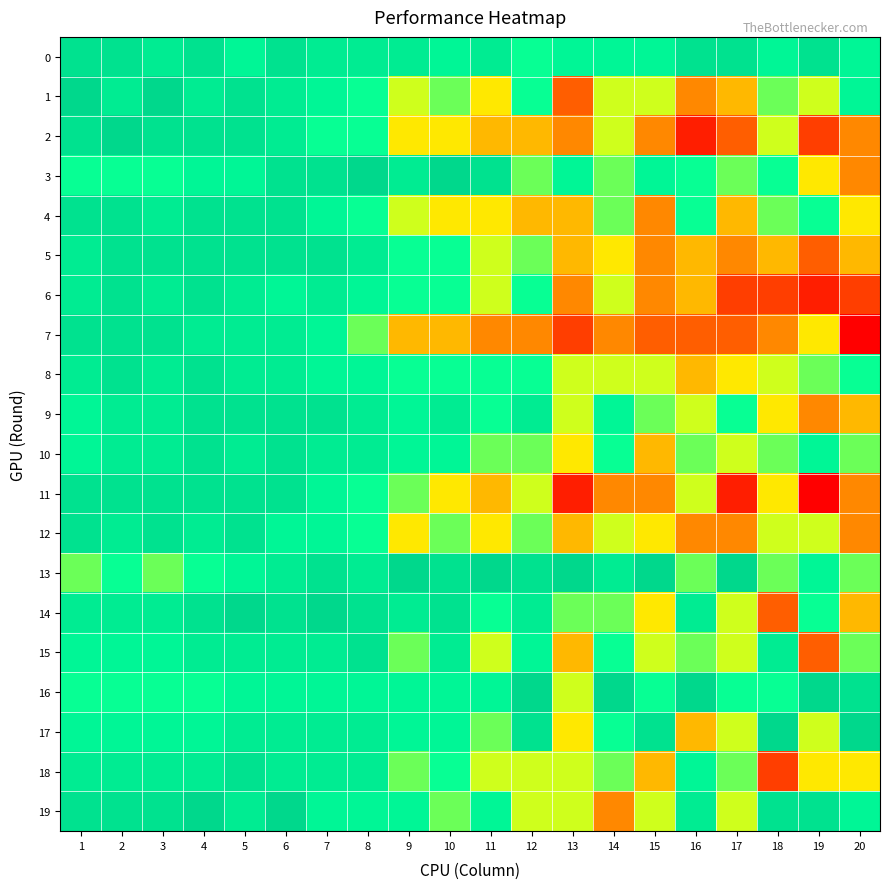

Reading left to right, what are all the values shown in this chart?

0: 1=18	2=18	3=17	4=18	5=16	6=18	7=17	8=17	9=17	10=16	11=17	12=15	13=16	14=16	15=16	16=18	17=18	18=16	19=18	20=16
1: 1=19	2=17	3=19	4=17	5=18	6=17	7=16	8=15	9=13	10=14	11=12	12=15	13=9	14=13	15=13	16=10	17=11	18=14	19=13	20=16
2: 1=18	2=19	3=18	4=18	5=18	6=17	7=15	8=15	9=12	10=12	11=11	12=11	13=10	14=13	15=10	16=7	17=9	18=13	19=8	20=10
3: 1=15	2=15	3=15	4=16	5=16	6=18	7=18	8=19	9=17	10=19	11=18	12=14	13=16	14=14	15=16	16=15	17=14	18=15	19=12	20=10
4: 1=18	2=18	3=17	4=18	5=18	6=18	7=16	8=15	9=13	10=12	11=12	12=11	13=11	14=14	15=10	16=15	17=11	18=14	19=15	20=12
5: 1=17	2=18	3=18	4=18	5=18	6=18	7=18	8=17	9=15	10=15	11=13	12=14	13=11	14=12	15=10	16=11	17=10	18=11	19=9	20=11
6: 1=17	2=18	3=17	4=18	5=17	6=16	7=17	8=16	9=15	10=15	11=13	12=15	13=10	14=13	15=10	16=11	17=8	18=8	19=7	20=8
7: 1=18	2=18	3=18	4=17	5=17	6=17	7=16	8=14	9=11	10=11	11=10	12=10	13=8	14=10	15=9	16=9	17=9	18=10	19=12	20=6
8: 1=17	2=18	3=17	4=18	5=17	6=17	7=16	8=16	9=15	10=15	11=15	12=15	13=13	14=13	15=13	16=11	17=12	18=13	19=14	20=15
9: 1=16	2=17	3=17	4=18	5=18	6=18	7=18	8=17	9=16	10=17	11=15	12=17	13=13	14=16	15=14	16=13	17=15	18=12	19=10	20=11
10: 1=16	2=17	3=17	4=18	5=17	6=18	7=17	8=17	9=16	10=16	11=14	12=14	13=12	14=15	15=11	16=14	17=13	18=14	19=16	20=14
11: 1=18	2=18	3=18	4=18	5=18	6=18	7=16	8=15	9=14	10=12	11=11	12=13	13=7	14=10	15=10	16=13	17=7	18=12	19=6	20=10
12: 1=18	2=17	3=18	4=17	5=18	6=16	7=16	8=15	9=12	10=14	11=12	12=14	13=11	14=13	15=12	16=10	17=10	18=13	19=13	20=10
13: 1=14	2=15	3=14	4=15	5=16	6=17	7=18	8=17	9=19	10=18	11=19	12=18	13=19	14=17	15=19	16=14	17=19	18=14	19=16	20=14
14: 1=17	2=17	3=17	4=18	5=19	6=18	7=19	8=18	9=17	10=18	11=15	12=17	13=14	14=14	15=12	16=17	17=13	18=9	19=15	20=11
15: 1=16	2=16	3=16	4=17	5=17	6=17	7=17	8=18	9=14	10=17	11=13	12=16	13=11	14=15	15=13	16=14	17=13	18=17	19=9	20=14
16: 1=15	2=15	3=15	4=15	5=16	6=16	7=16	8=16	9=16	10=16	11=16	12=19	13=13	14=19	15=15	16=19	17=15	18=15	19=19	20=18
17: 1=16	2=16	3=16	4=16	5=17	6=17	7=17	8=17	9=16	10=16	11=14	12=18	13=12	14=15	15=18	16=11	17=13	18=19	19=13	20=19
18: 1=17	2=17	3=17	4=17	5=18	6=17	7=17	8=17	9=14	10=15	11=13	12=13	13=13	14=14	15=11	16=16	17=14	18=8	19=12	20=12
19: 1=18	2=18	3=18	4=19	5=17	6=19	7=16	8=16	9=16	10=14	11=16	12=13	13=13	14=10	15=13	16=17	17=13	18=18	19=18	20=16